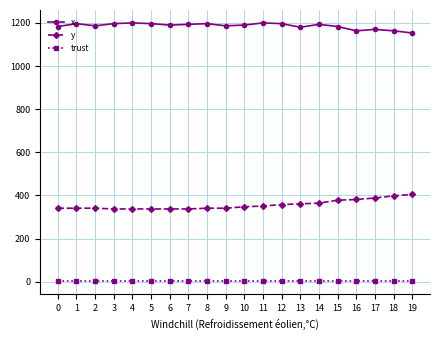

What is the value of the x point at the 14th from the left?

1180.0